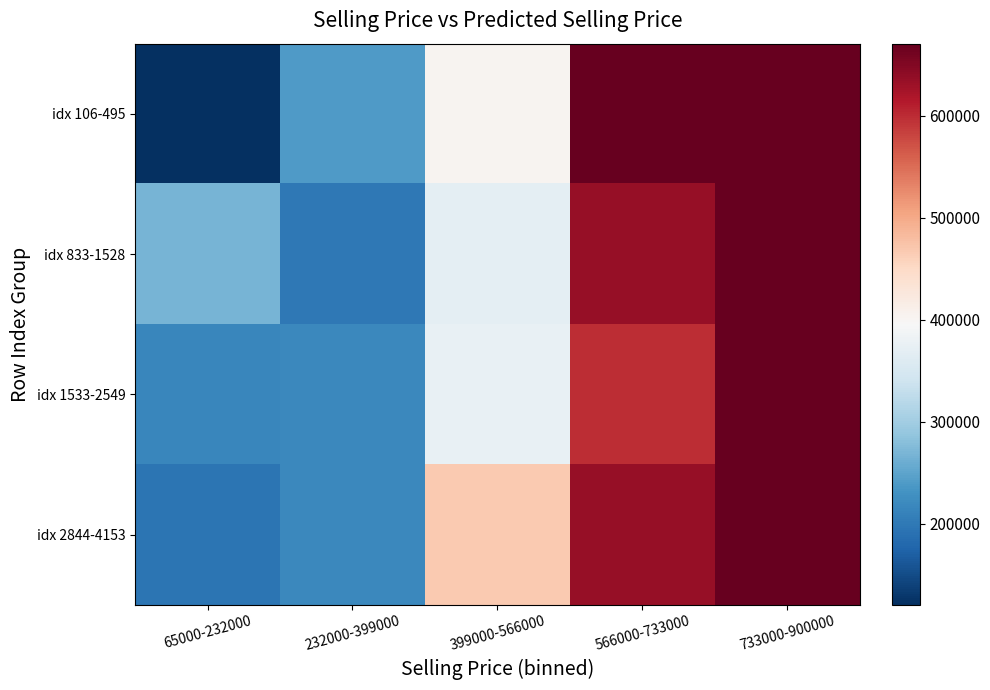

List the series in order of their overall mean, lowest first.

idx 1533-2549, idx 106-495, idx 833-1528, idx 2844-4153